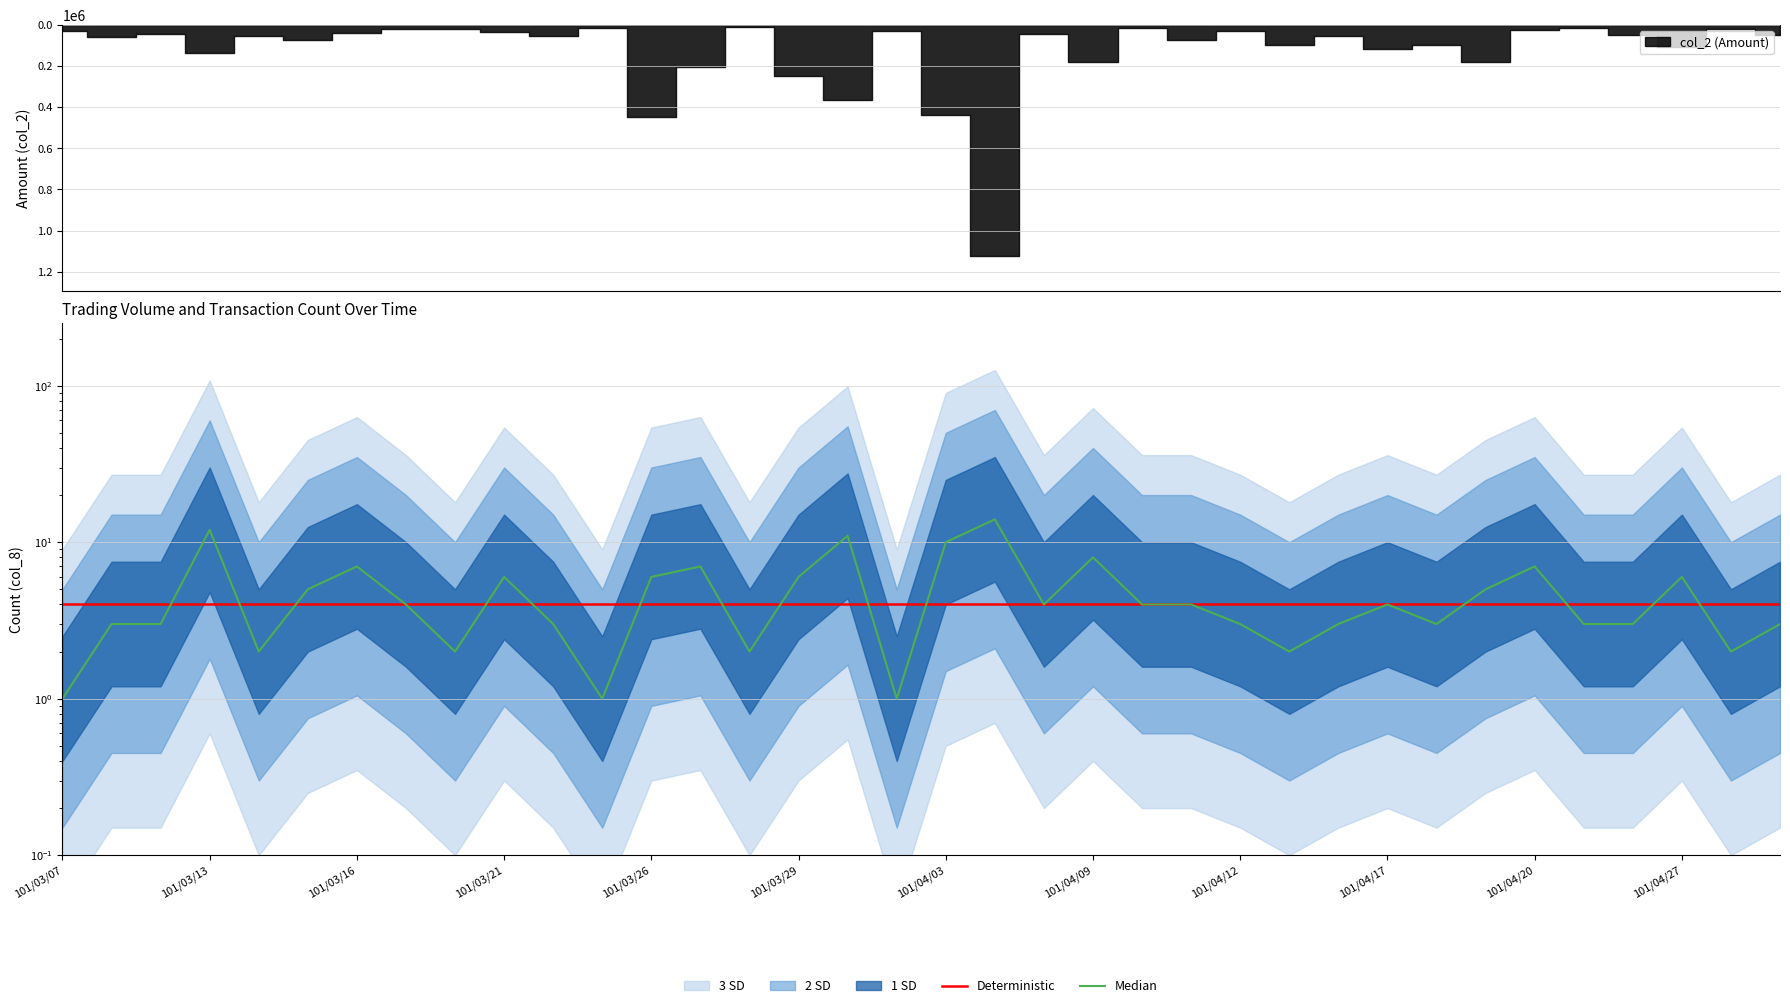

Is the value of Deterministic at 101/04/09 greater than the value of Median at 29?

No